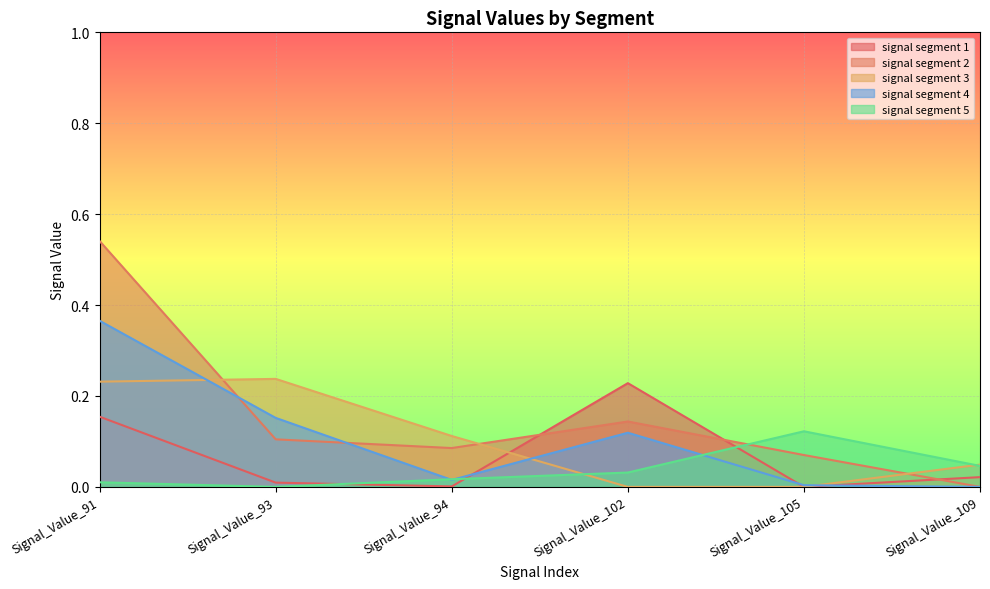

What is the difference between the maximum and second lowest values in the signal segment 2 series?

0.5